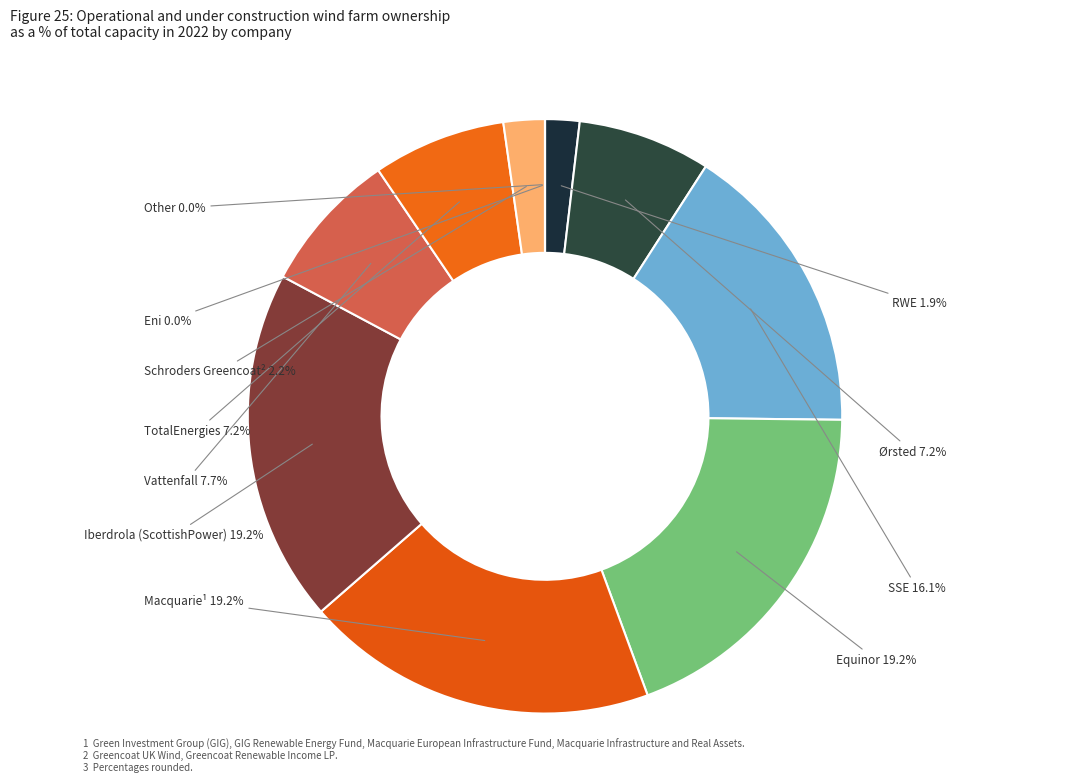

Is there a majority slice in this chart?

No